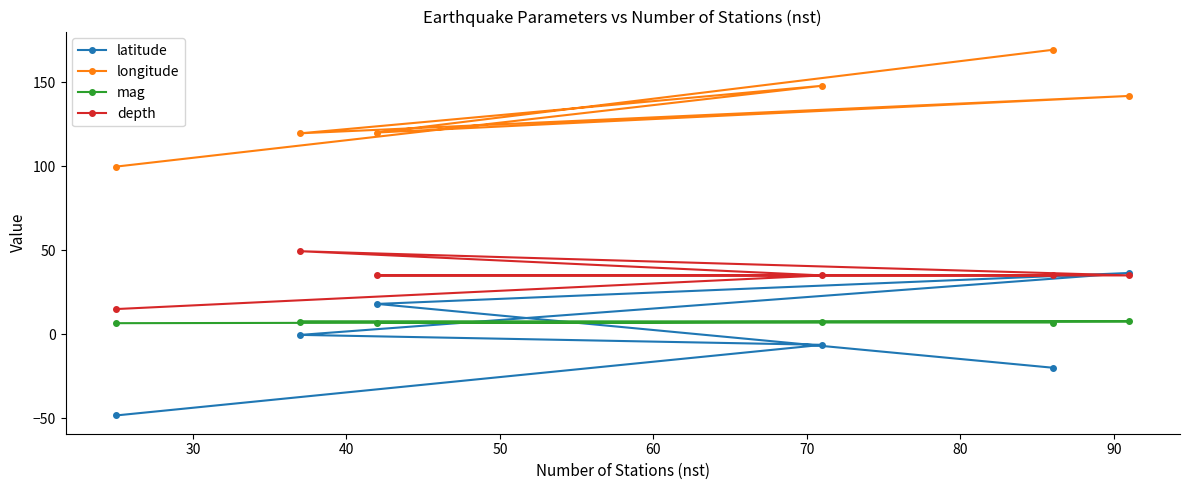

Which series has the largest total across all categories?

longitude